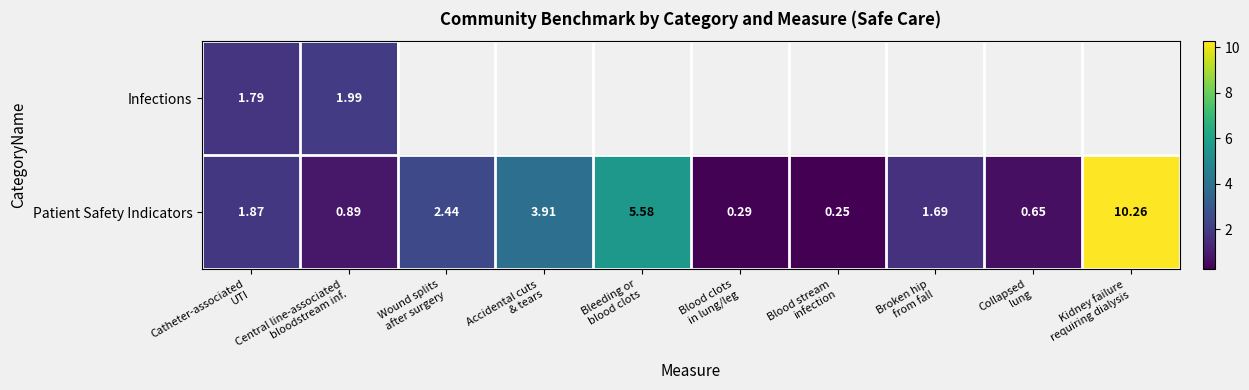

How many values in the Patient Safety Indicators series exceed 1?

6